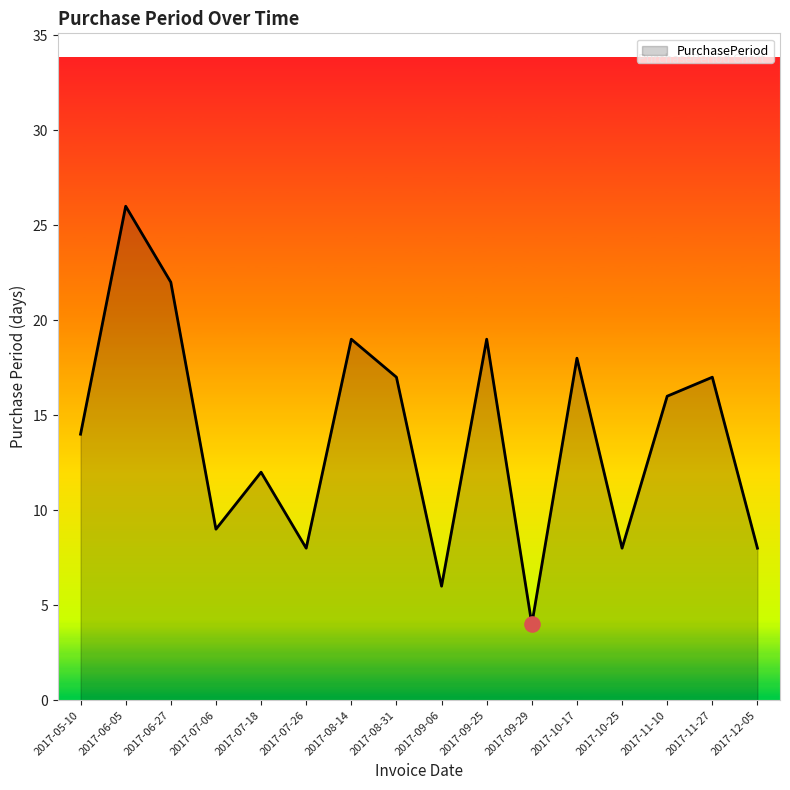

Which has a higher value, 2017-06-05 or 2017-11-10?

2017-06-05